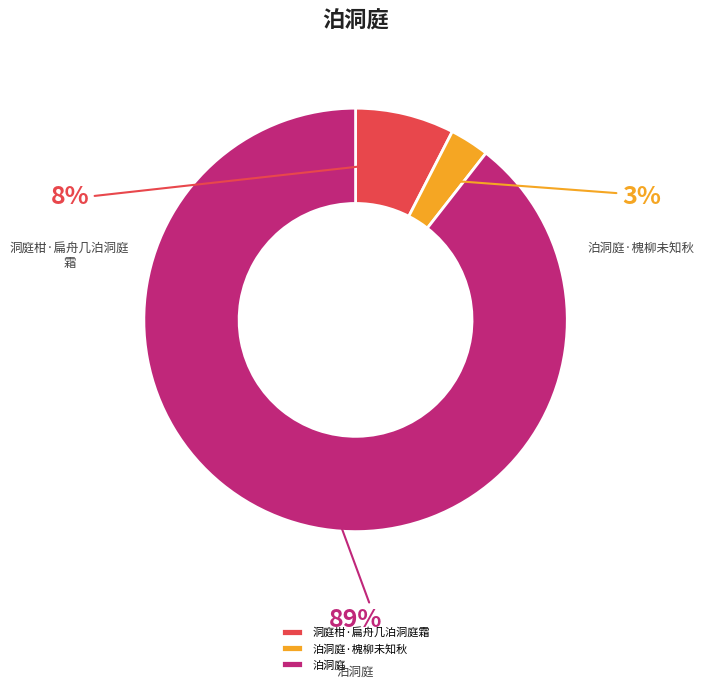

Which category has the biggest portion of the pie?

泊洞庭